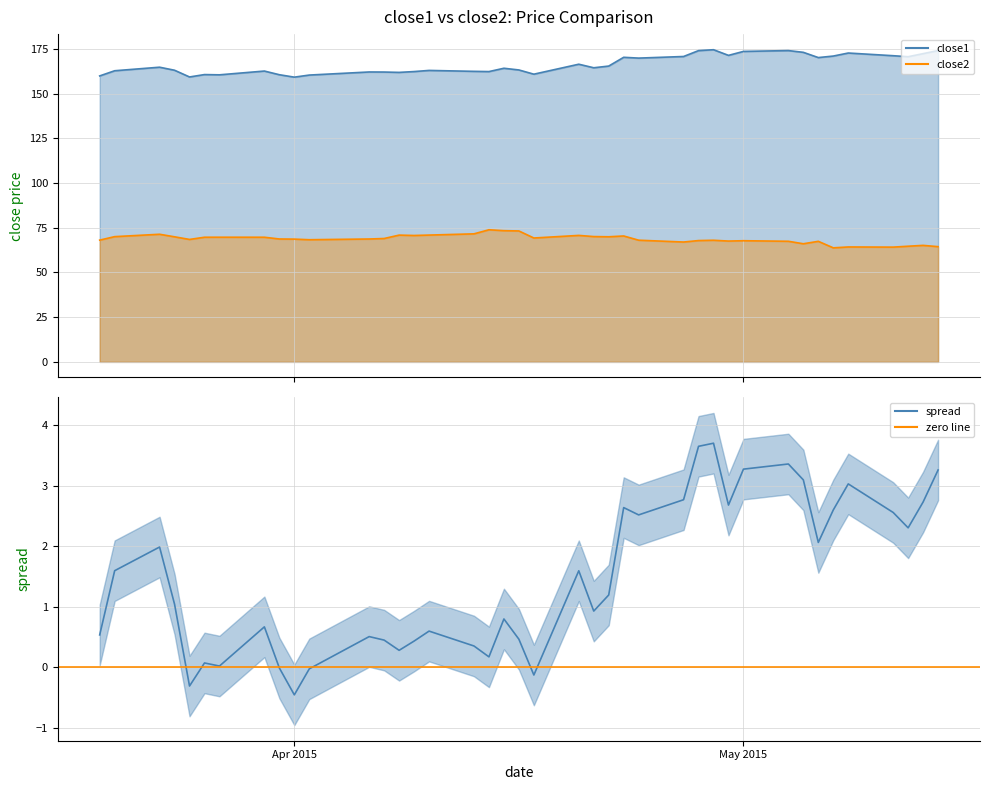

What is the maximum value shown in the chart?

174.5